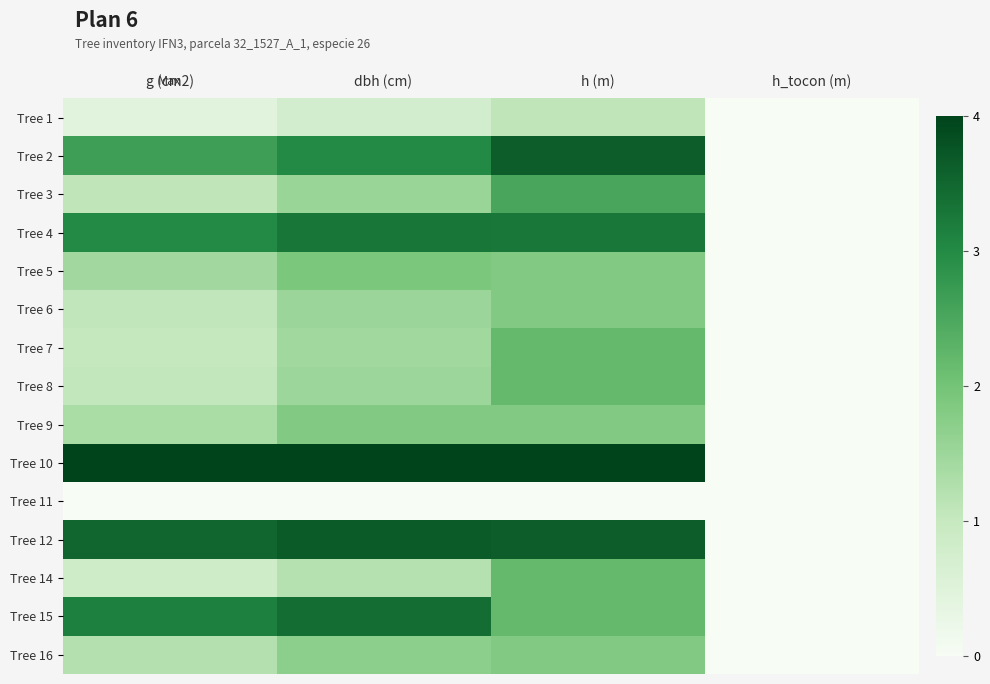

Reading left to right, extract all data points from this chart.

Tree 1: g (cm2)=0.1	dbh (cm)=0.2	h (m)=0.3	h_tocon (m)=0.0
Tree 2: g (cm2)=0.7	dbh (cm)=0.8	h (m)=0.9	h_tocon (m)=0.0
Tree 3: g (cm2)=0.3	dbh (cm)=0.4	h (m)=0.6	h_tocon (m)=0.0
Tree 4: g (cm2)=0.8	dbh (cm)=0.8	h (m)=0.8	h_tocon (m)=0.0
Tree 5: g (cm2)=0.4	dbh (cm)=0.5	h (m)=0.5	h_tocon (m)=0.0
Tree 6: g (cm2)=0.3	dbh (cm)=0.4	h (m)=0.5	h_tocon (m)=0.0
Tree 7: g (cm2)=0.3	dbh (cm)=0.4	h (m)=0.5	h_tocon (m)=0.0
Tree 8: g (cm2)=0.3	dbh (cm)=0.4	h (m)=0.5	h_tocon (m)=0.0
Tree 9: g (cm2)=0.3	dbh (cm)=0.5	h (m)=0.5	h_tocon (m)=0.0
Tree 10: g (cm2)=1.0	dbh (cm)=1.0	h (m)=1.0	h_tocon (m)=0.0
Tree 11: g (cm2)=0.0	dbh (cm)=0.0	h (m)=0.0	h_tocon (m)=0.0
Tree 12: g (cm2)=0.9	dbh (cm)=0.9	h (m)=0.9	h_tocon (m)=0.0
Tree 14: g (cm2)=0.2	dbh (cm)=0.3	h (m)=0.5	h_tocon (m)=0.0
Tree 15: g (cm2)=0.8	dbh (cm)=0.8	h (m)=0.5	h_tocon (m)=0.0
Tree 16: g (cm2)=0.3	dbh (cm)=0.4	h (m)=0.5	h_tocon (m)=0.0